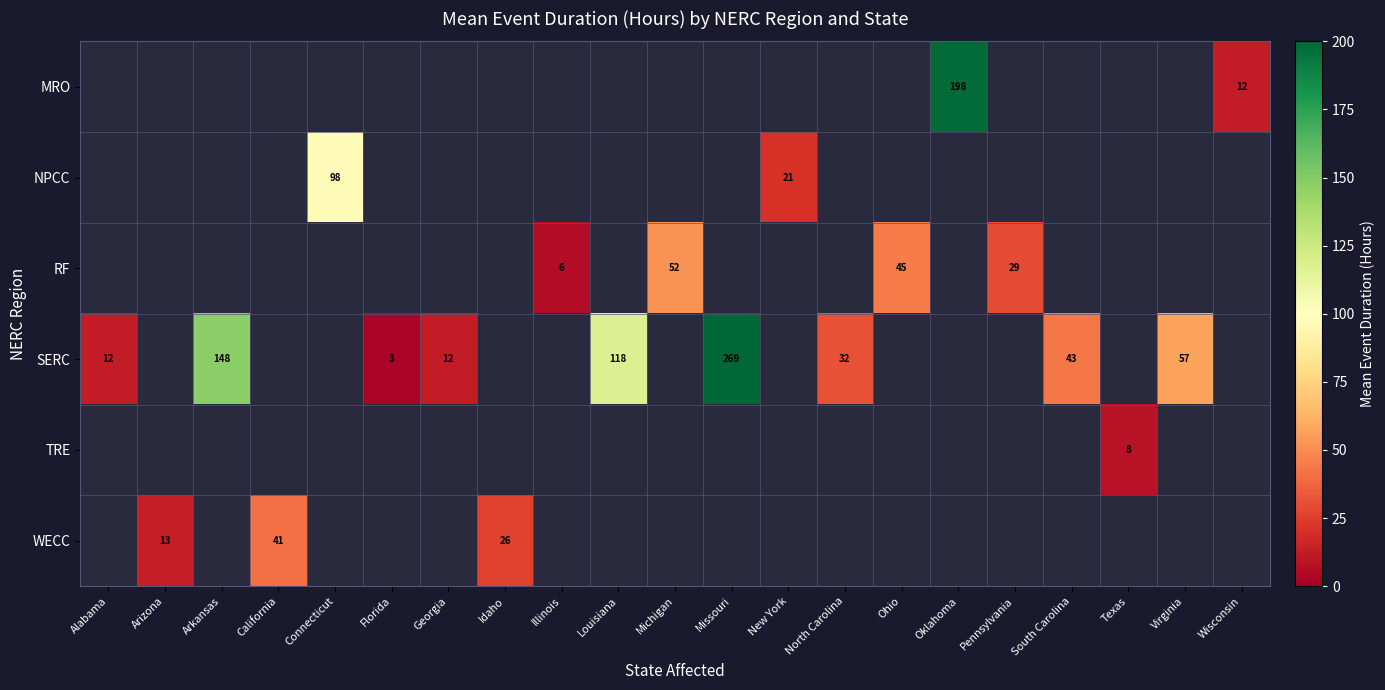

The value of SERC at North Carolina is 16. True or false?

False